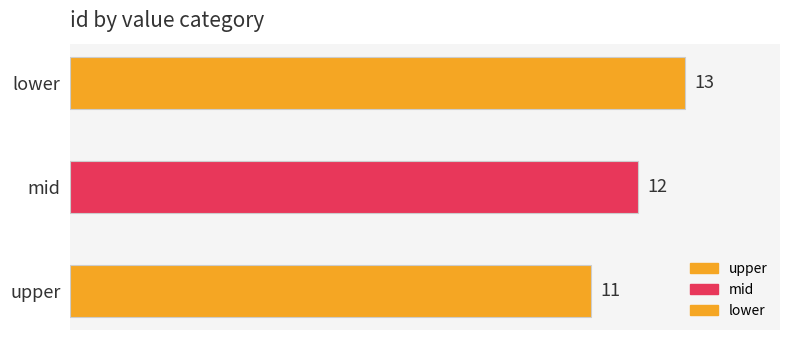

List the labels in order of value, largest first.

lower, mid, upper